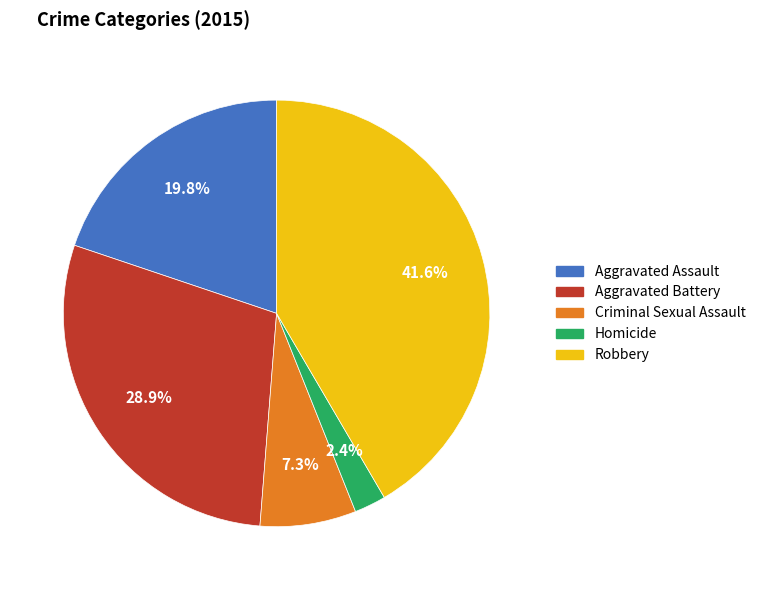

To the nearest percent, what is the combined percentage of Robbery and Criminal Sexual Assault?

49%